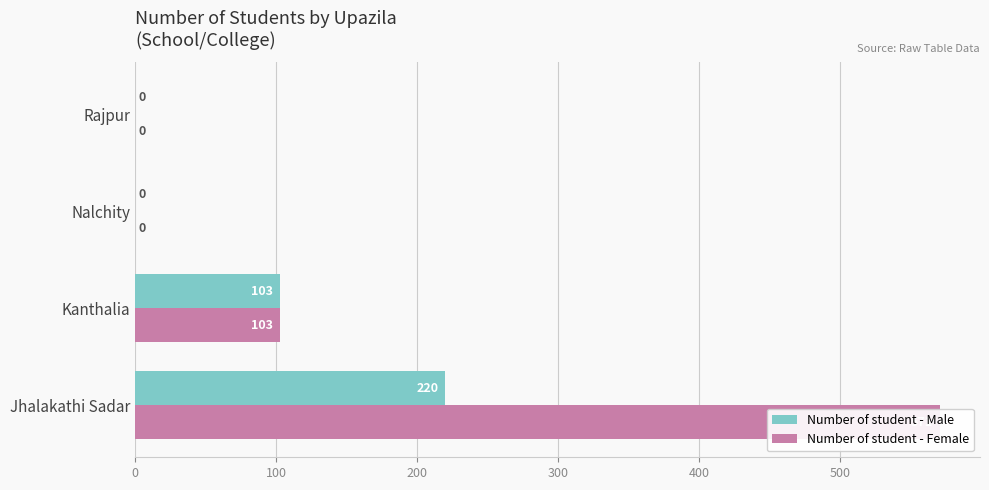

What is the average value of the Number of student - Male series?

81